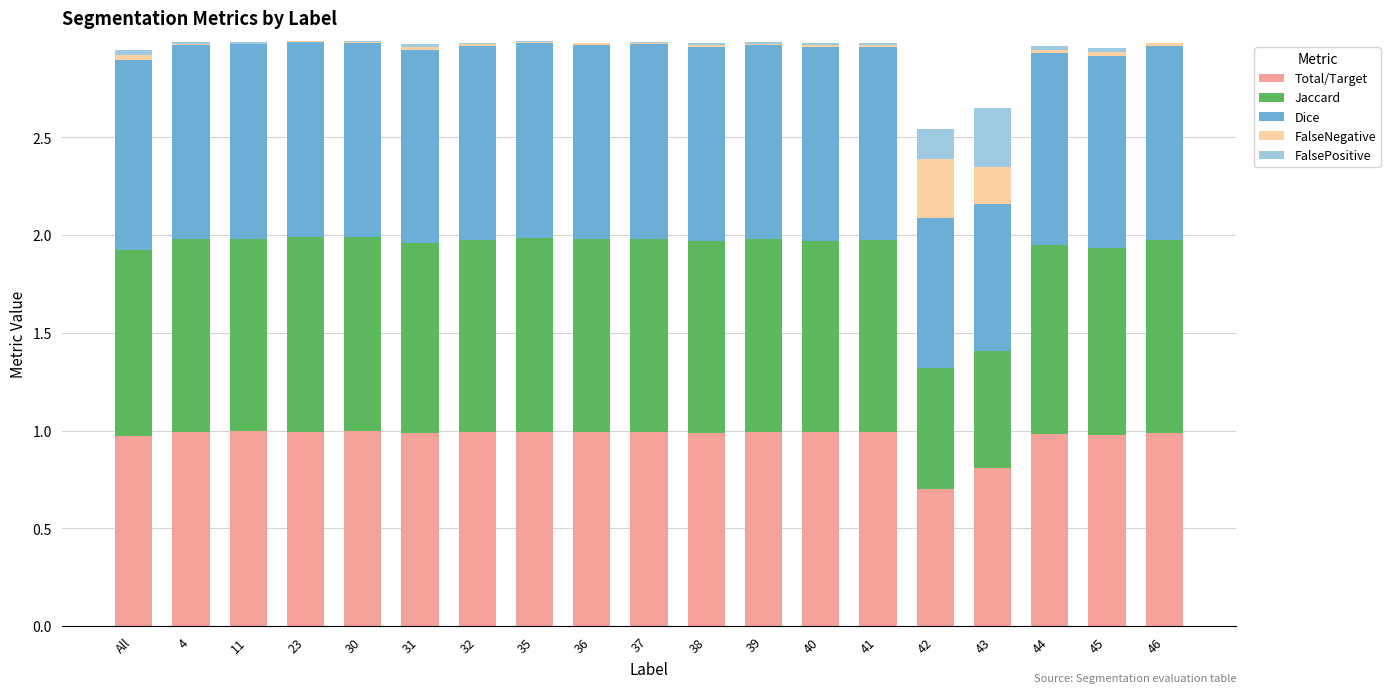

The value of Jaccard at 4 is 1.0. True or false?

True